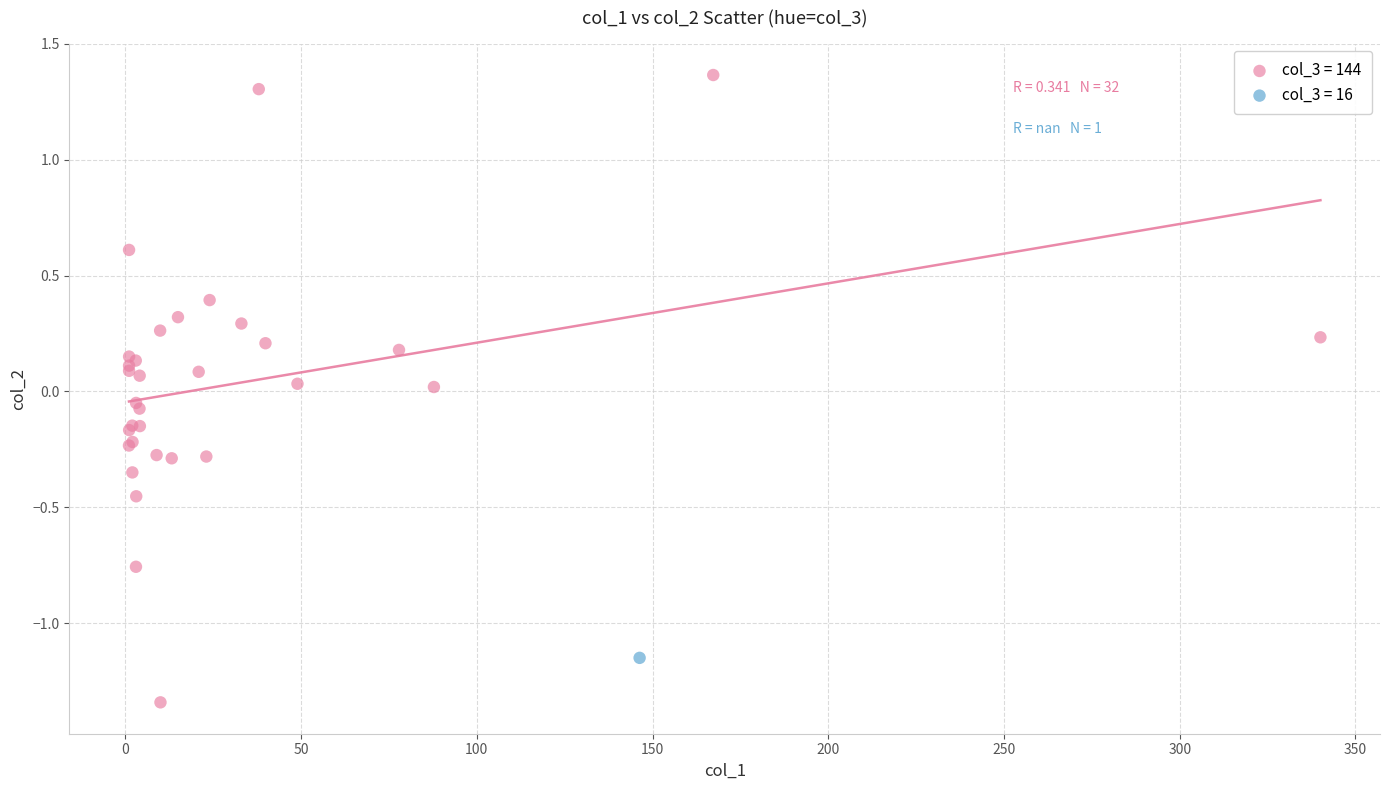

What are all the series names shown in the legend?

col_3 = 144, col_3 = 16